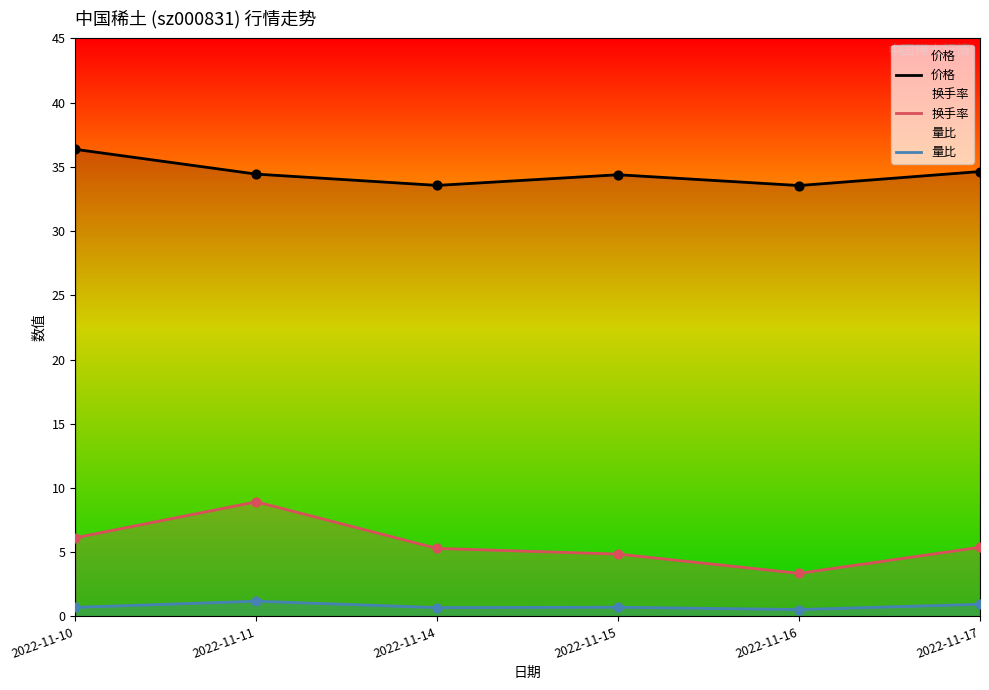

Which series has the largest Y range (max minus min)?

换手率